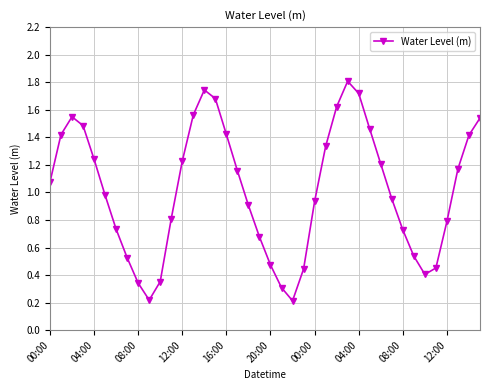

What is the maximum value shown in the chart?

1.8